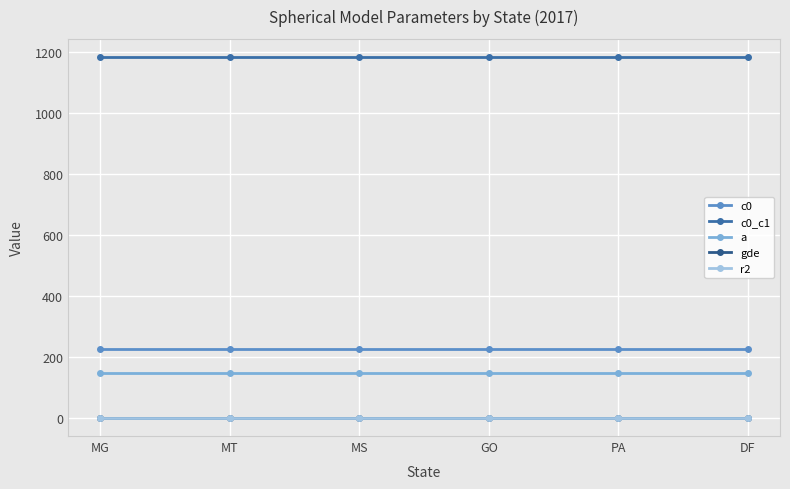

Reading left to right, extract all data points from this chart.

c0: MG=227.1	MT=227.1	MS=227.1	GO=227.1	PA=227.1	DF=227.1
c0_c1: MG=1183.4	MT=1183.4	MS=1183.4	GO=1183.4	PA=1183.4	DF=1183.4
a: MG=148.3	MT=148.3	MS=148.3	GO=148.3	PA=148.3	DF=148.3
gde: MG=0.2	MT=0.2	MS=0.2	GO=0.2	PA=0.2	DF=0.2
r2: MG=0.7	MT=0.7	MS=0.7	GO=0.7	PA=0.7	DF=0.7